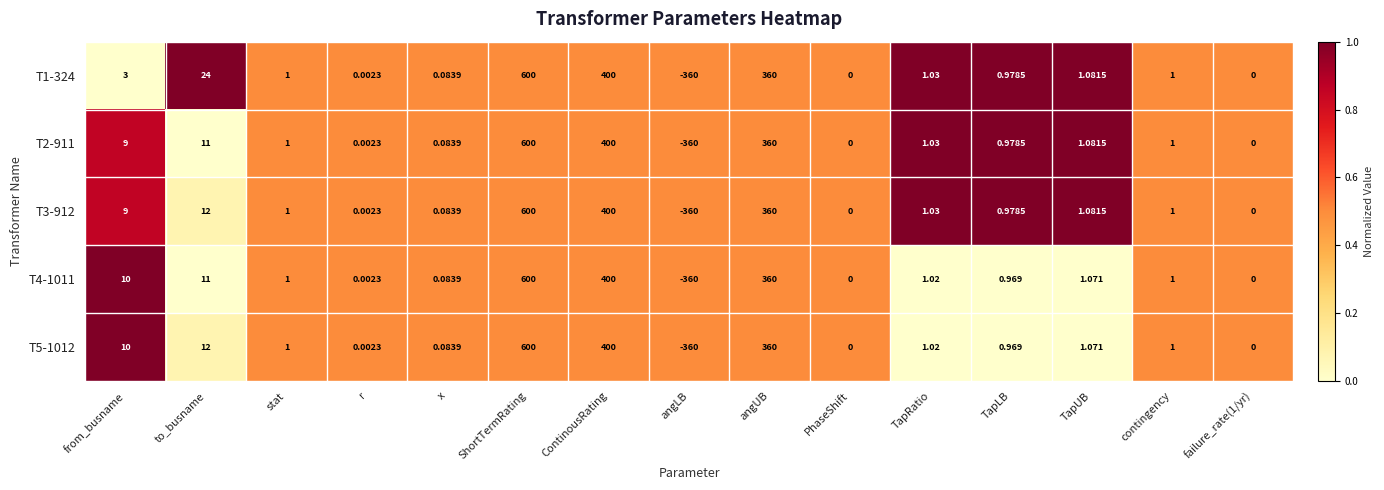

How many distinct data groups are displayed?

5